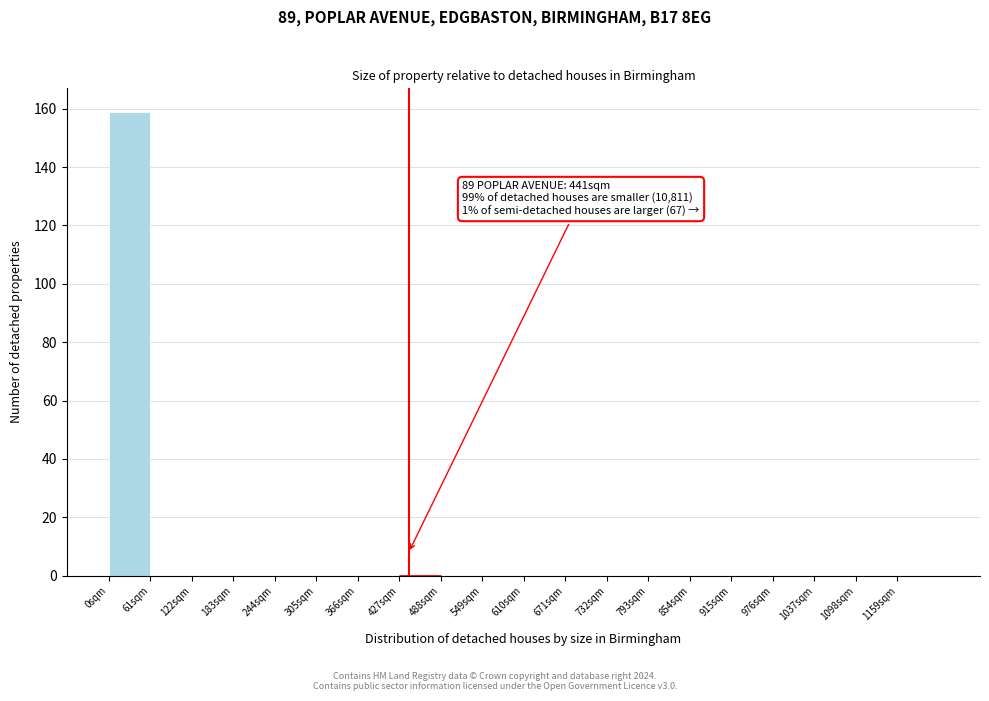

Over which range of the x-axis is the bar tallest?

0 to 61